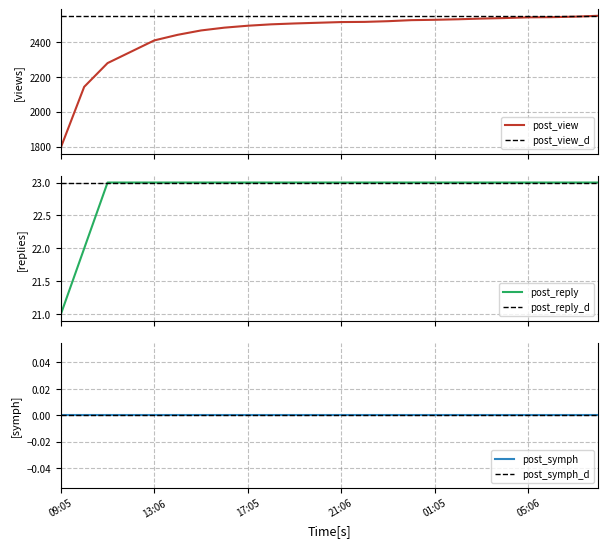

True or false: post_reply_d has a value of 23 at 22.

True